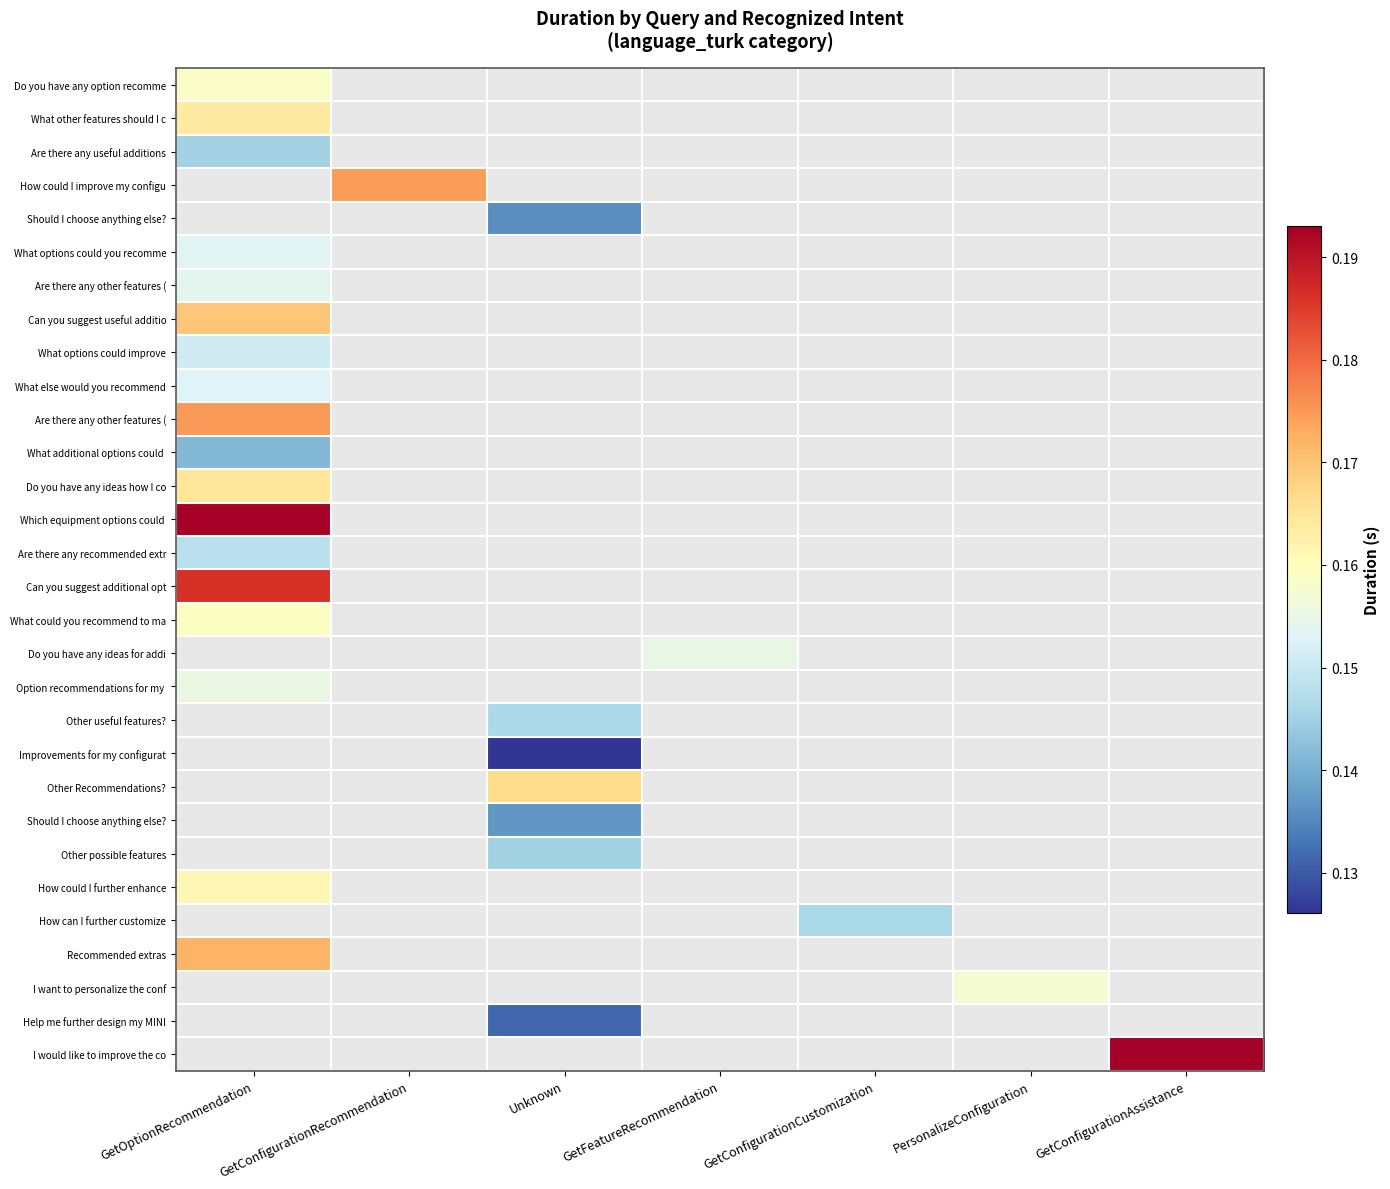

At how many categories does at least one series exceed 0?

7